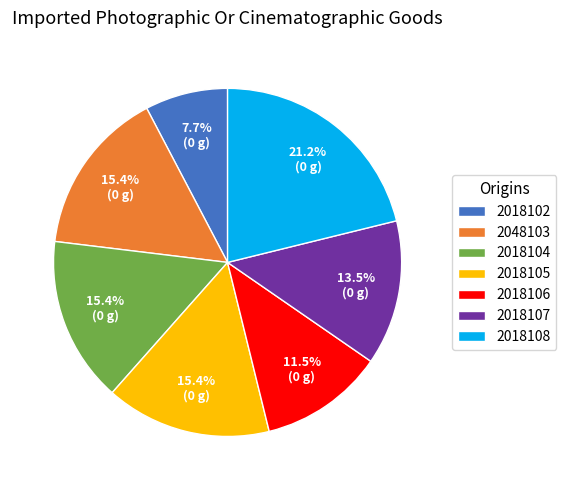

Which slice is the smallest?

2018102